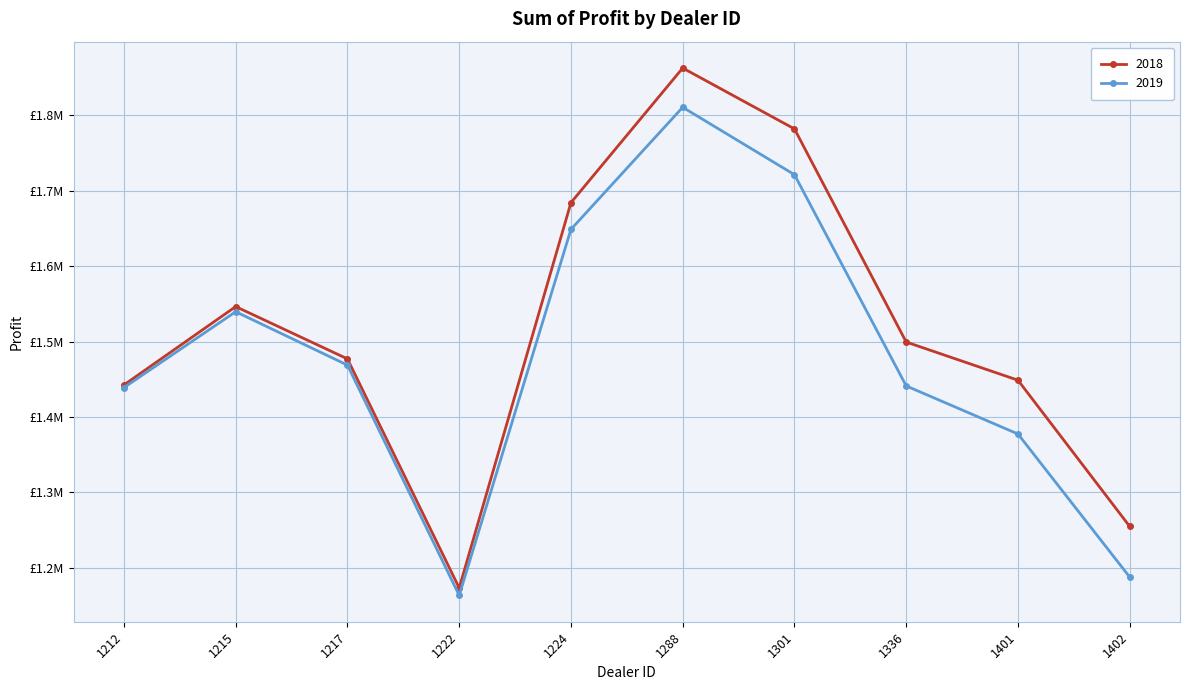

What is the spread (max minus min) of values at 1224?

35421.0